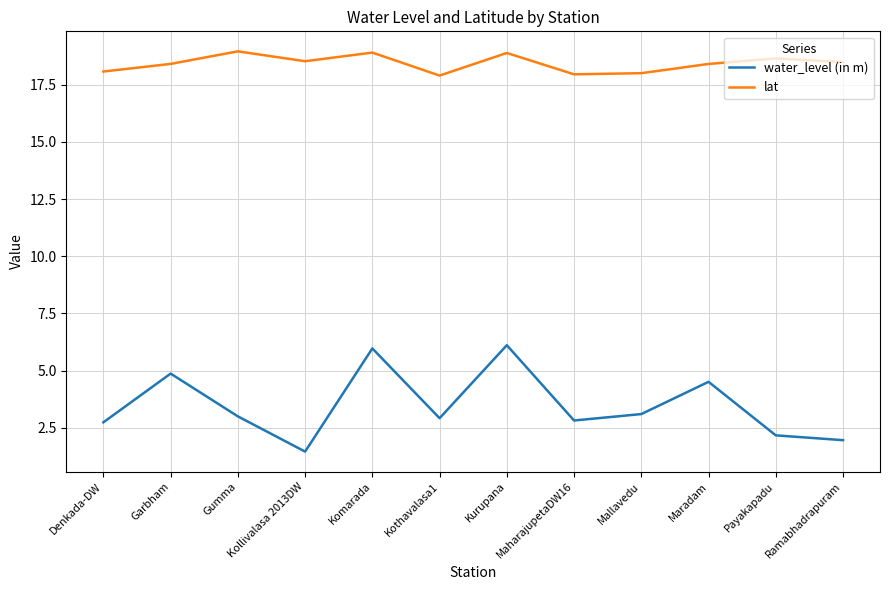

Read the water_level (in m) value at Gumma.

3.0